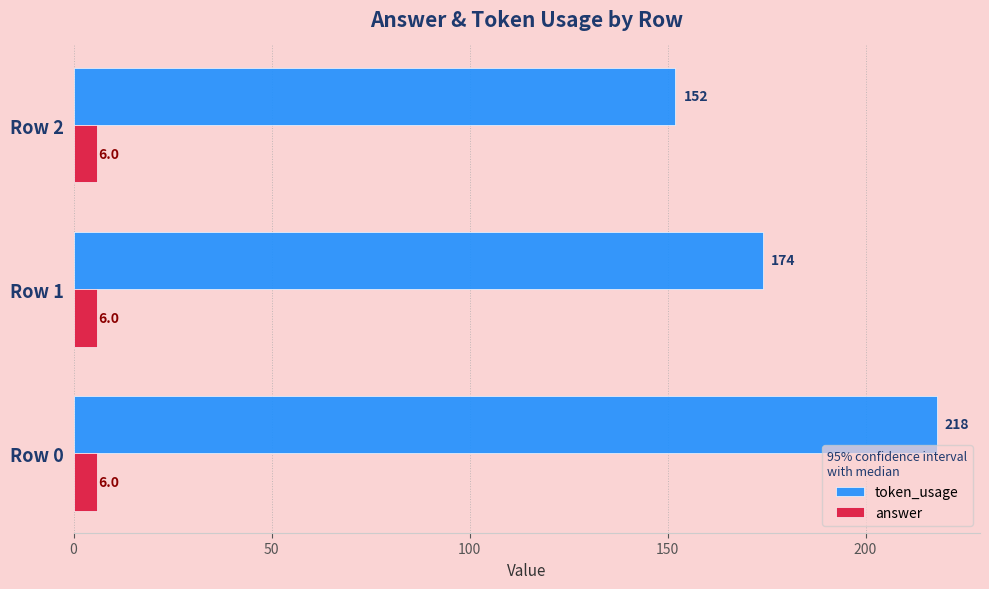

Rank the series by their average value, from highest to lowest.

token_usage, answer